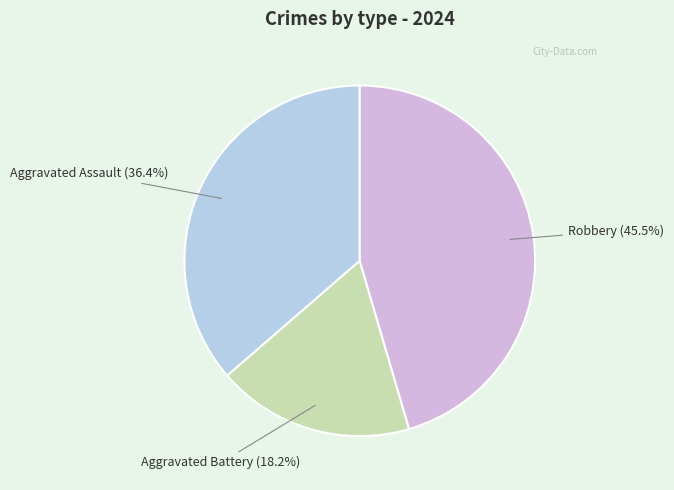

How many slices are in this pie chart?

3